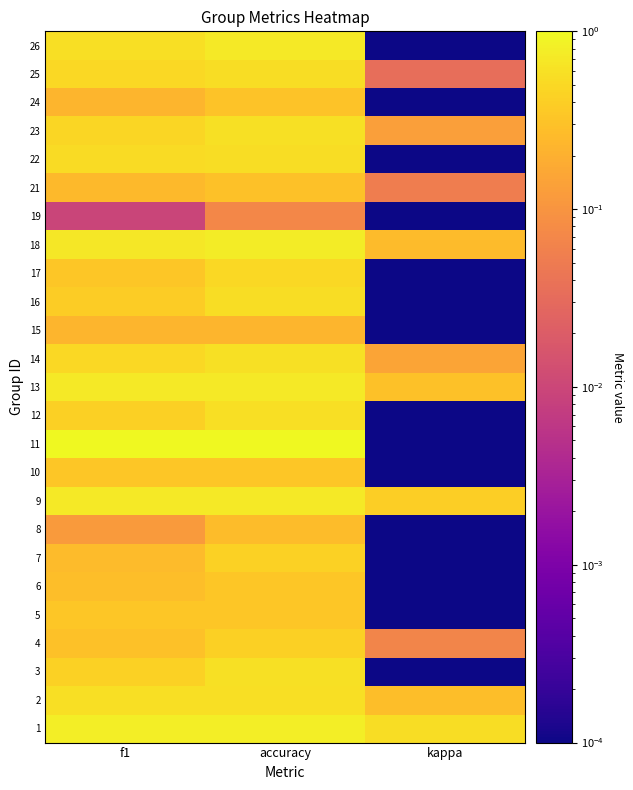

What is the difference between the highest and lowest values at accuracy?

0.9